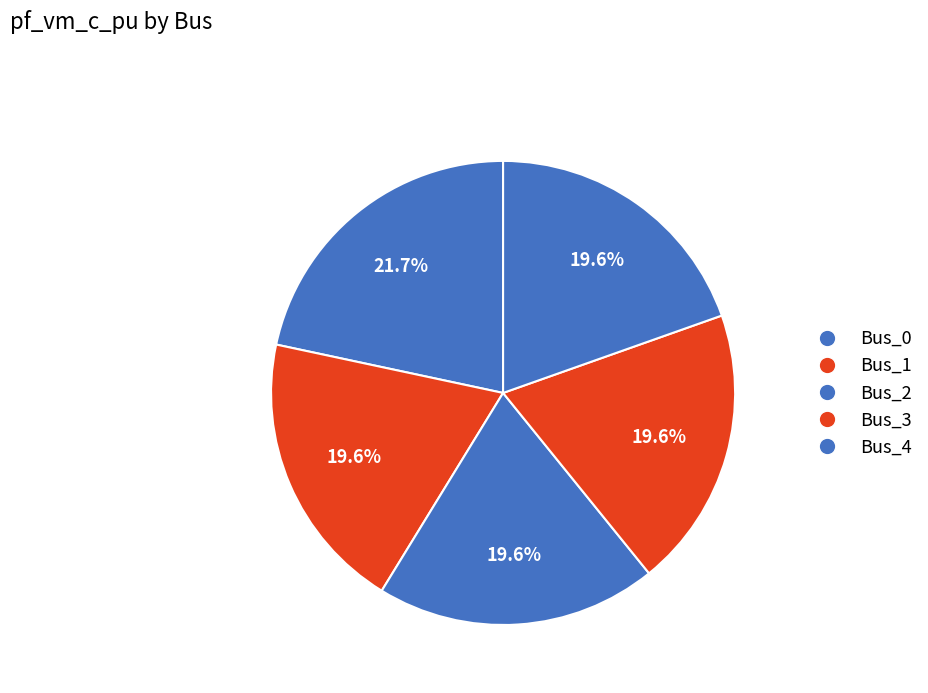

Is Bus_0 the majority of the pie?

No